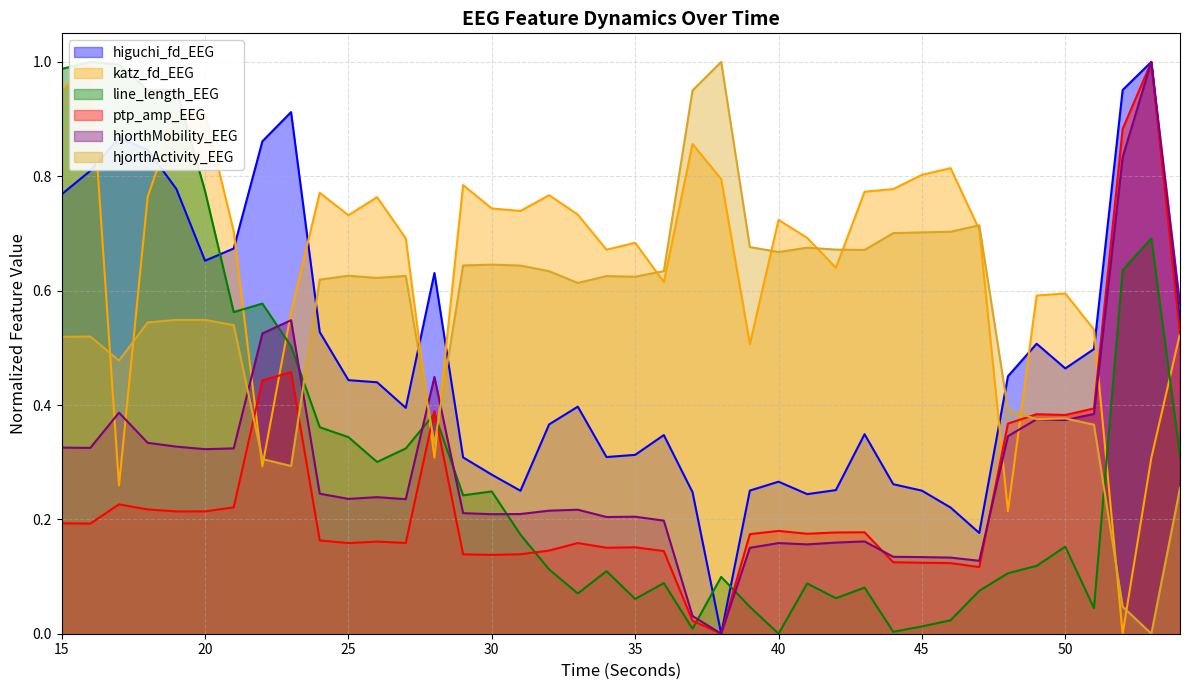

What is the difference between the maximum and minimum values in the ptp_amp_EEG series?

1.0